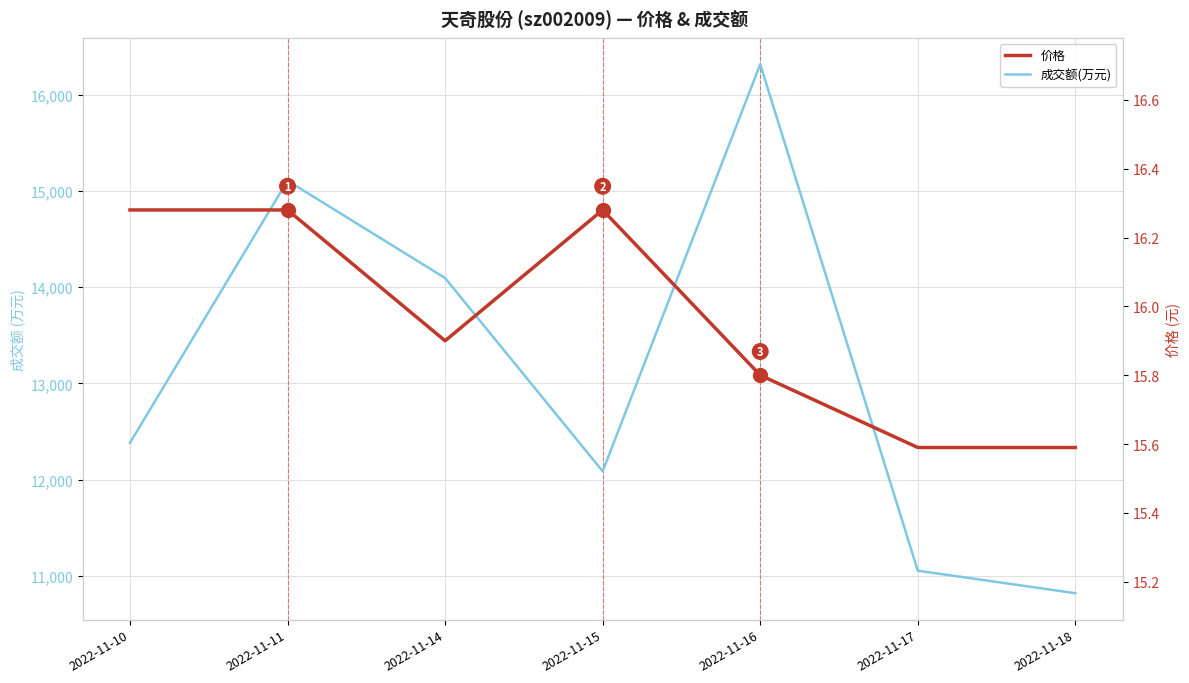

Is it true that 价格 equals 15.9 at 2022-11-14?

True